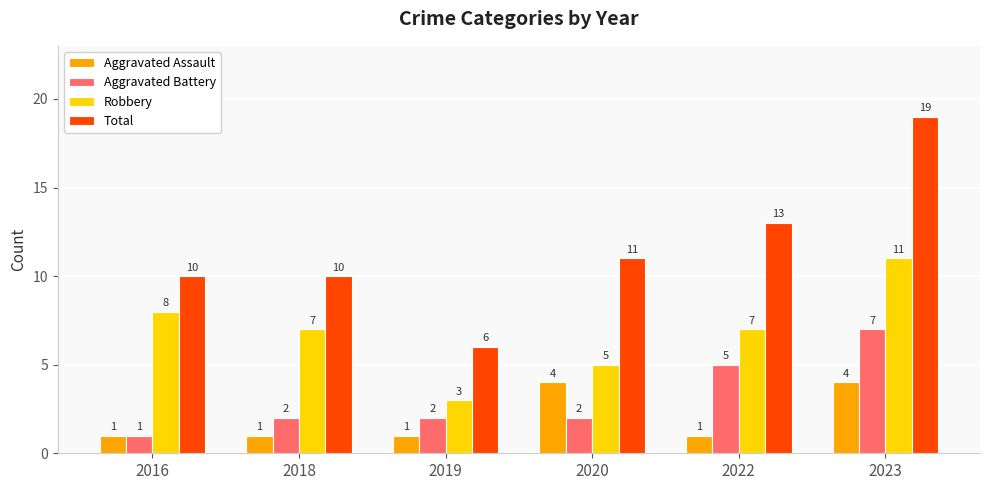

How many bars are there in each group?

4